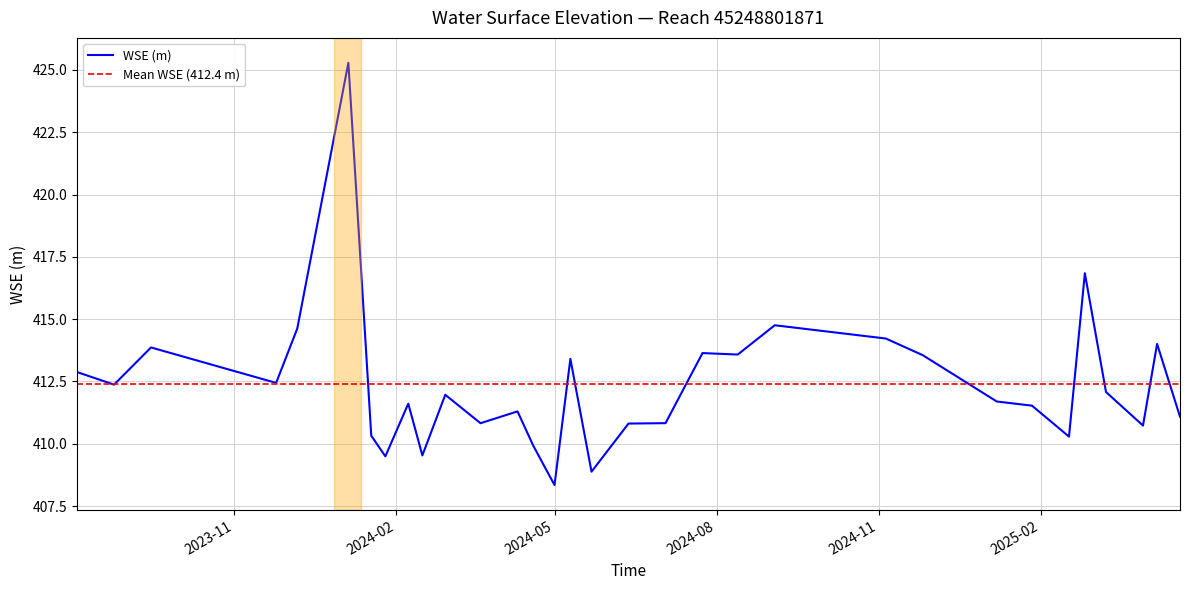

At which category does the data reach its first local valley?

2023-08-25